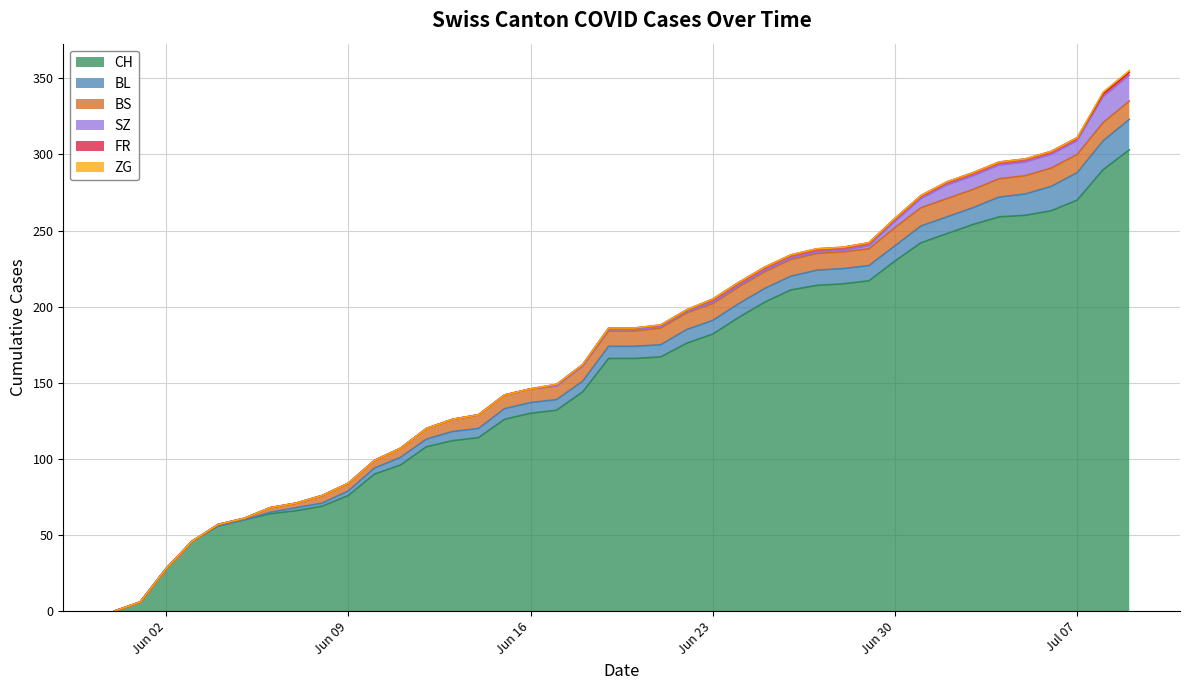

Does the chart have visible grid lines?

Yes